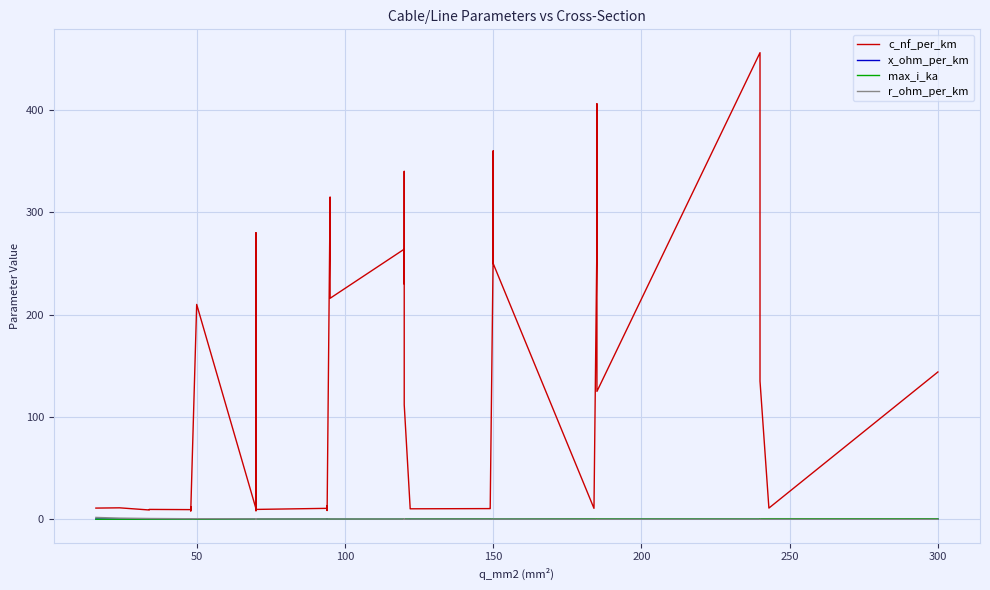

Rank the series at 150 from highest to lowest value.

c_nf_per_km, max_i_ka, r_ohm_per_km, x_ohm_per_km